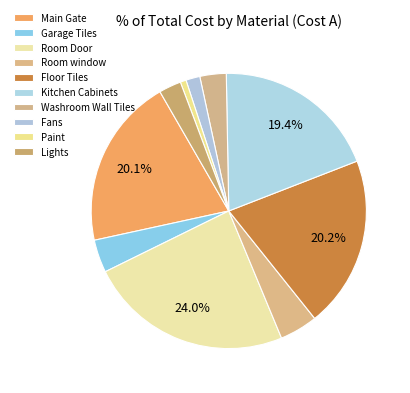

Count the number of slices in the pie.

10